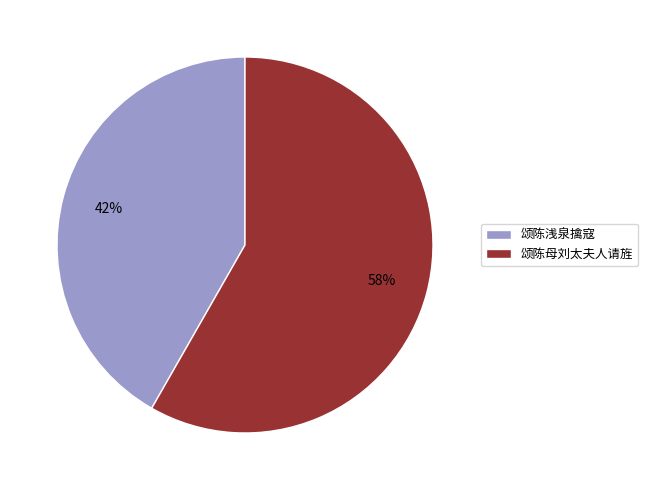

Combined, do 颂陈浅泉擒寇 and 颂陈母刘太夫人请旌 account for over 50%?

Yes